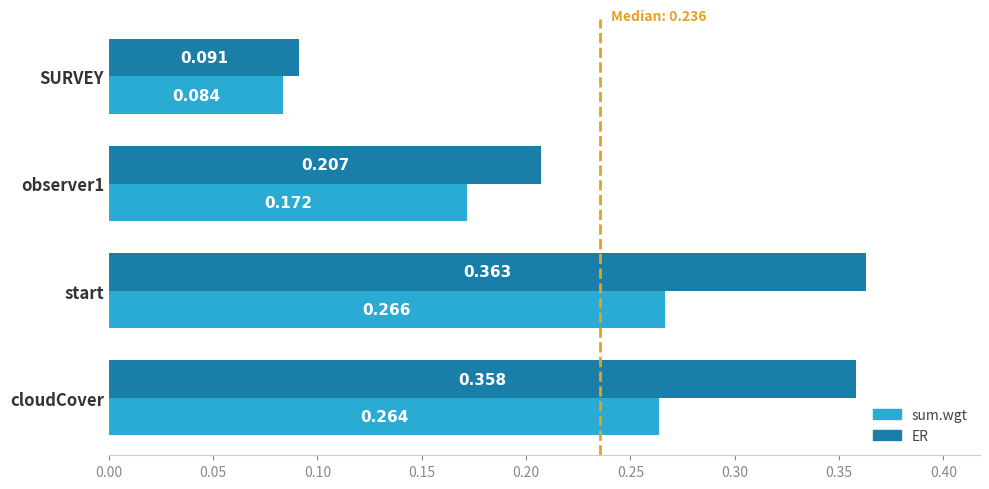

Which series has the widest spread of values?

ER